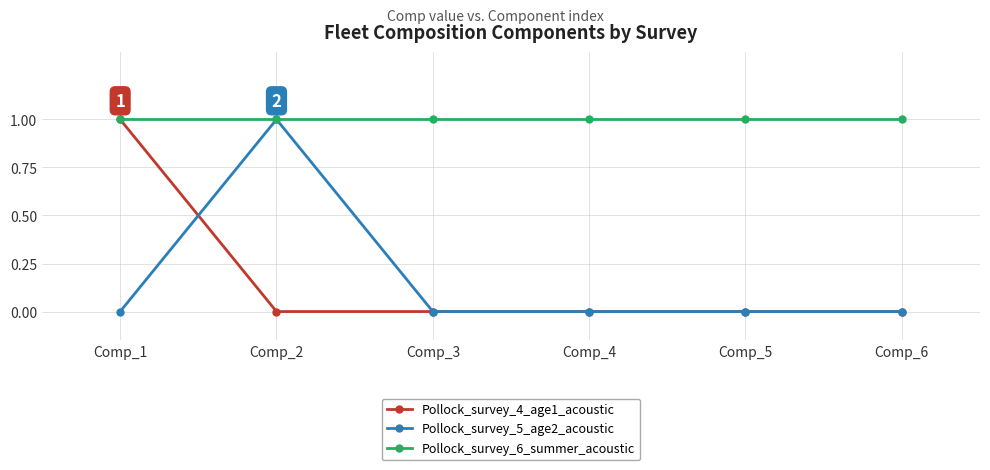

Which series has the largest total across all categories?

Pollock_survey_6_summer_acoustic